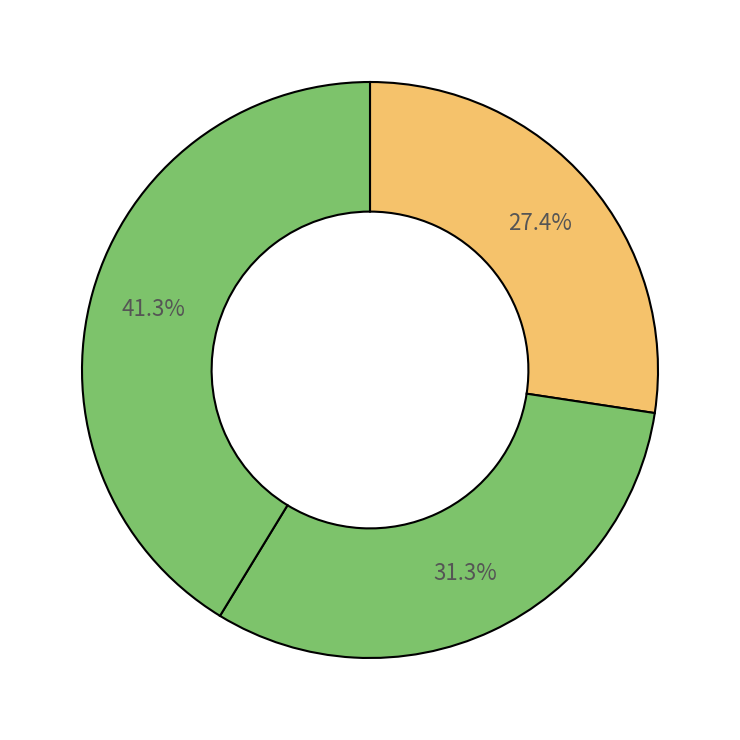

To the nearest percent, what is the difference between the largest and smallest slice percentages?

14%